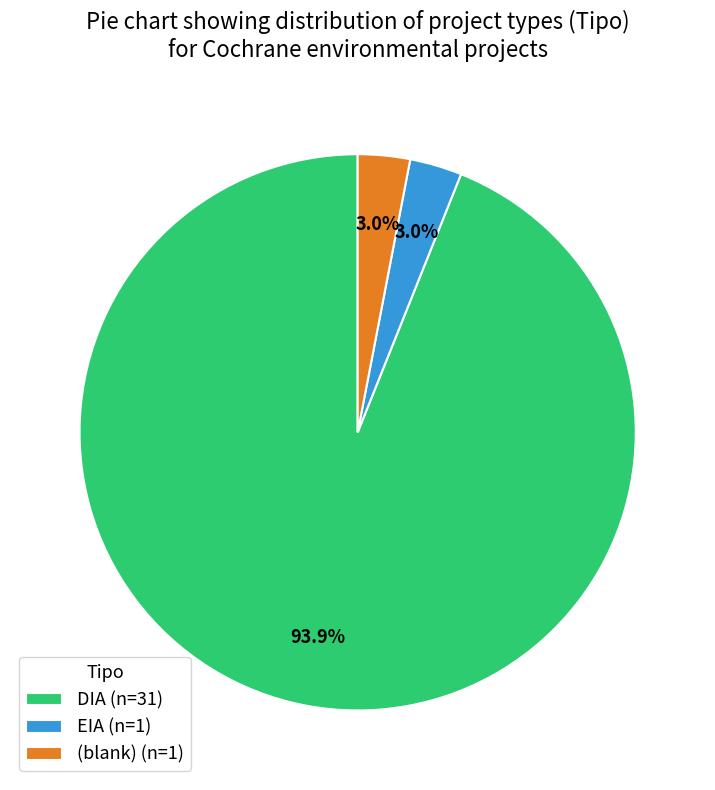

Count the number of slices in the pie.

3